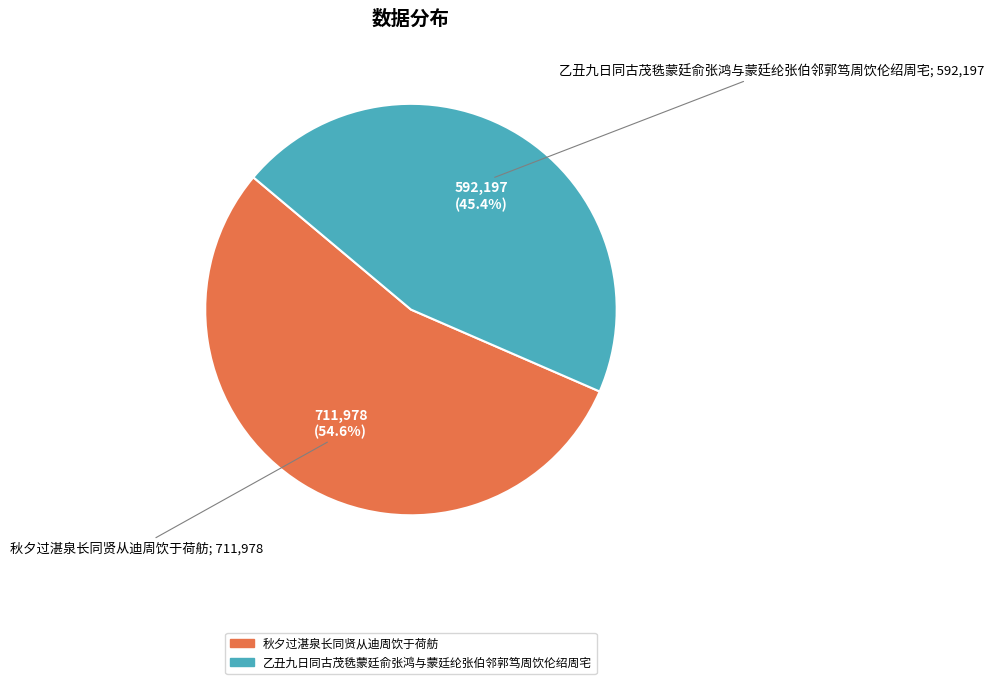

The 乙丑九日同古茂毨蒙廷俞张鸿与蒙廷纶张伯邻郭笃周饮伦绍周宅 slice represents 45% of the pie. True or false?

True